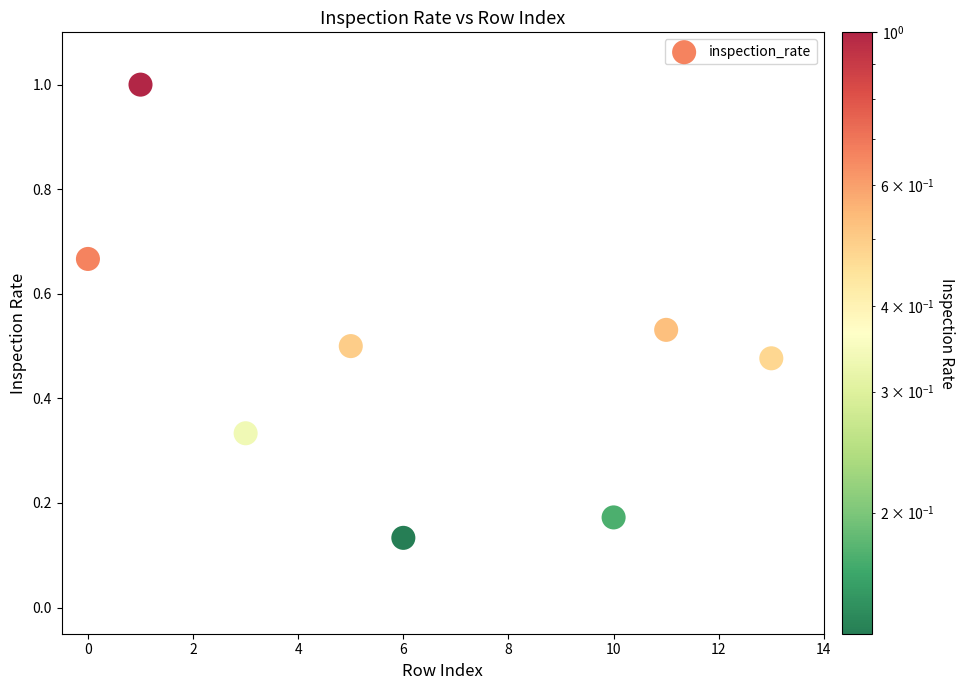

What is the range of X values (max minus min)?

13.0